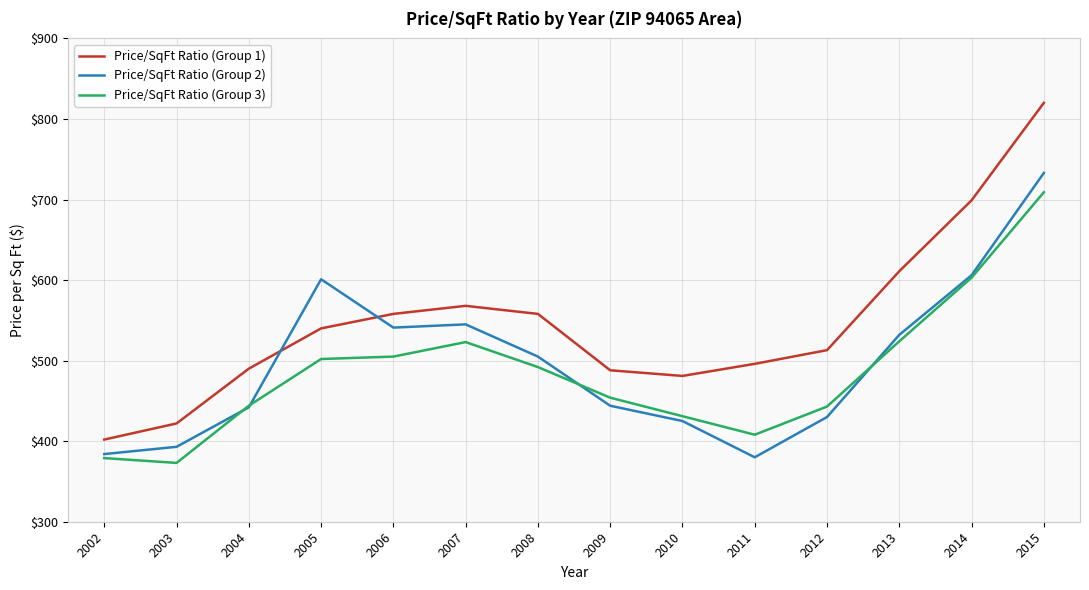

What is the sum of all Price/SqFt Ratio (Group 2) values?

6961